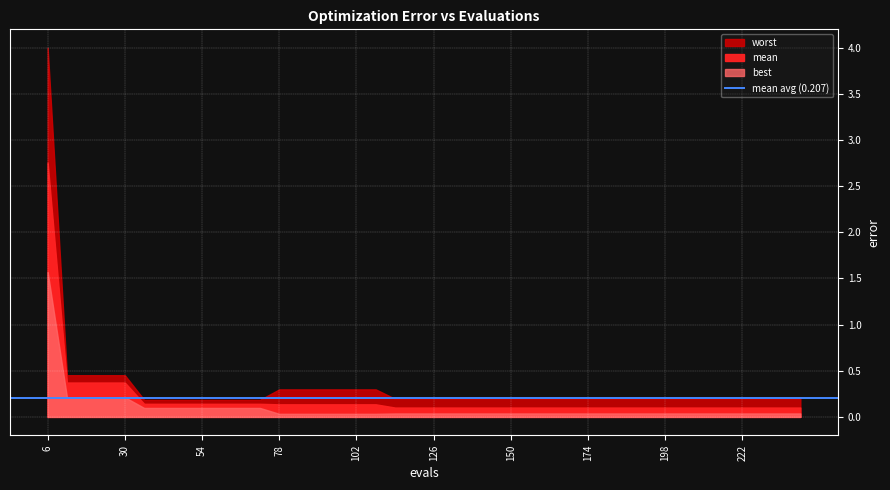

List the series in order of their peak value, highest first.

worst, mean, best